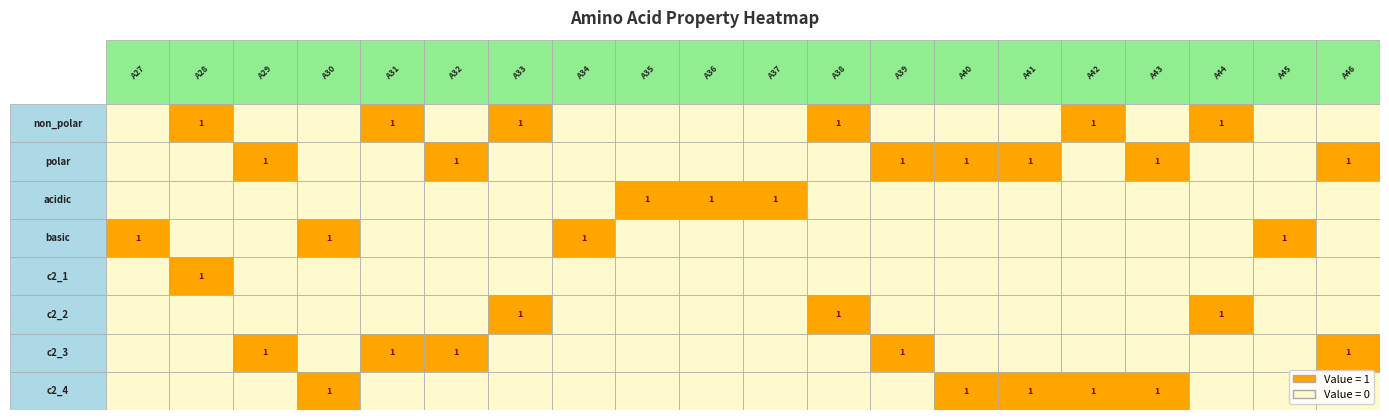

Which series has the widest spread of values?

non_polar